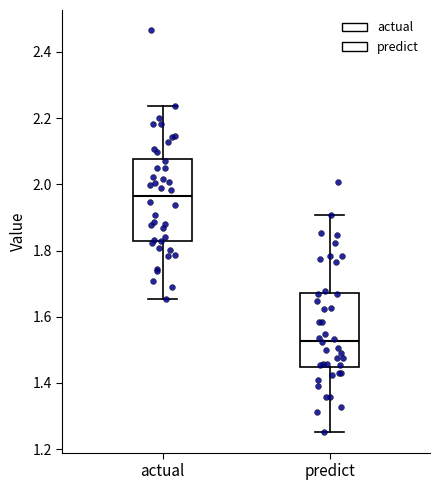

Comparing the boxes themselves (not the whiskers), which one is the tallest?

actual